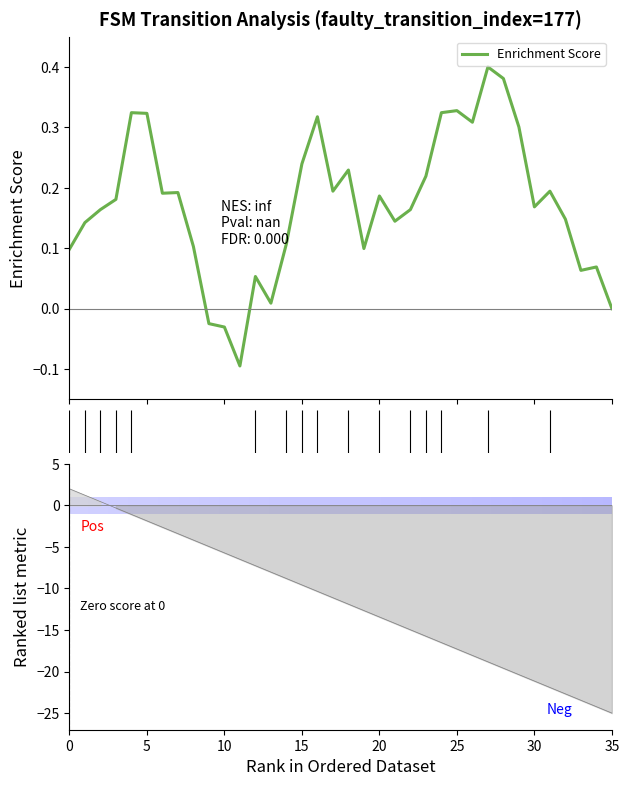

How many positive values are there?

33